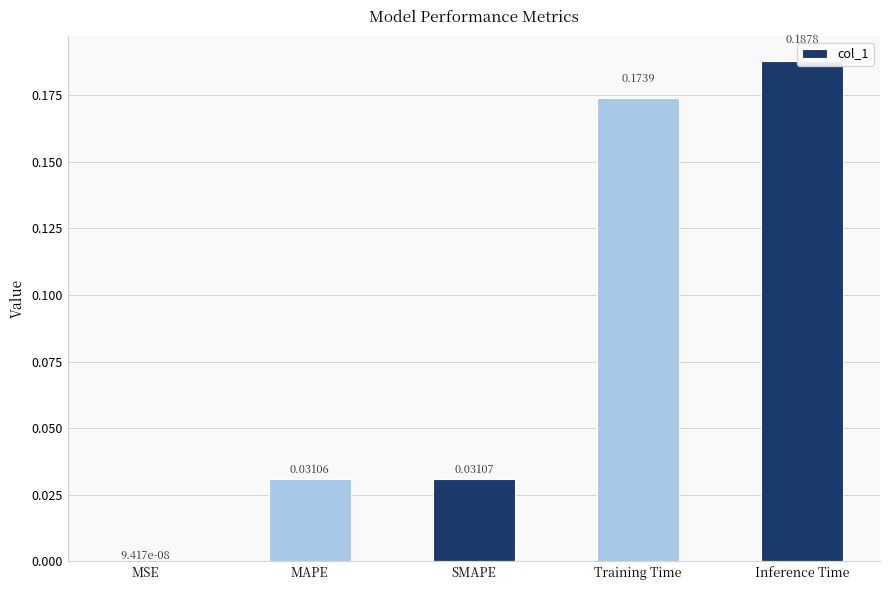

How many distinct data groups are displayed?

1